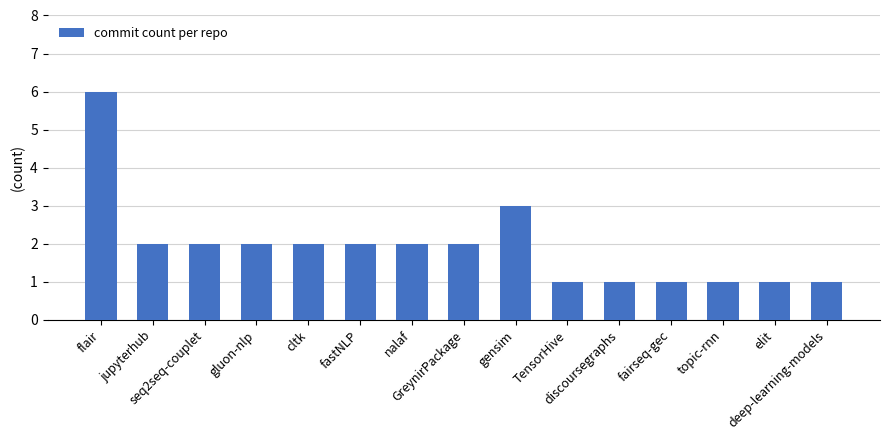

What is the average value?

2